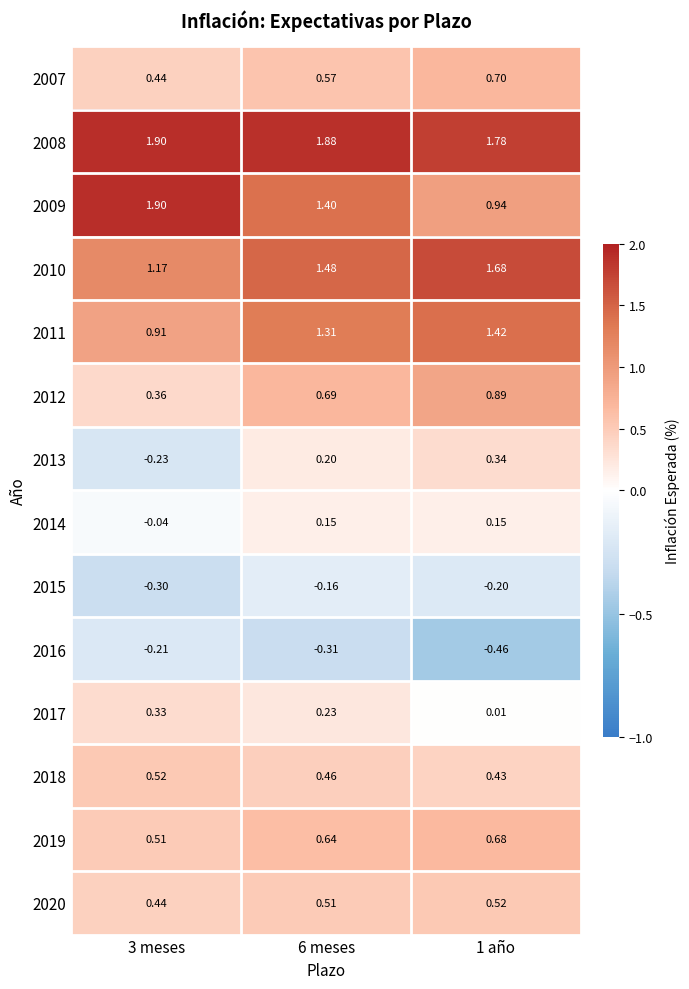

Is the value of 2018 at 6 meses greater than the value of 2019 at 1 año?

No